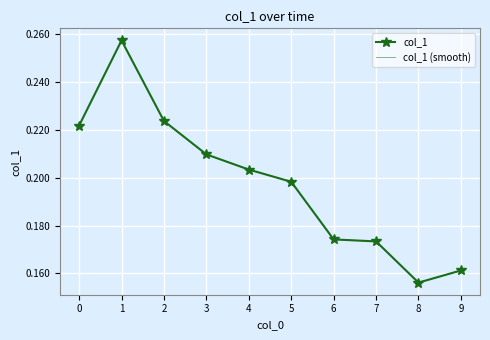

What is the value of the col_1 point at the 8th from the left?

0.2